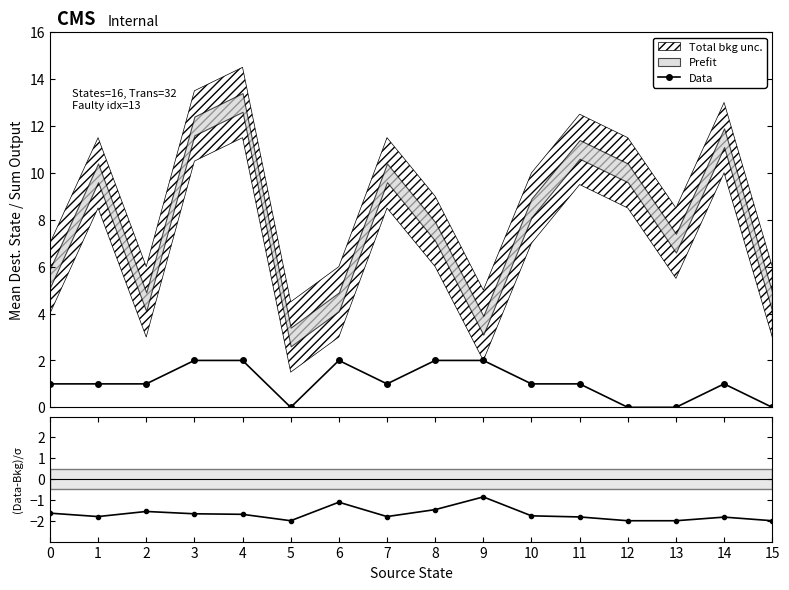

Which series has the largest total across all categories?

Data